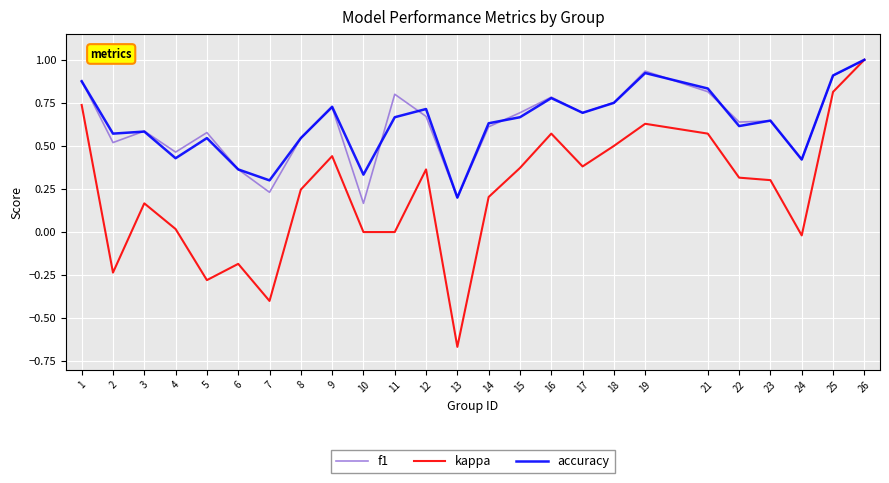

Between 6 and 18, which series saw the biggest shift?

kappa